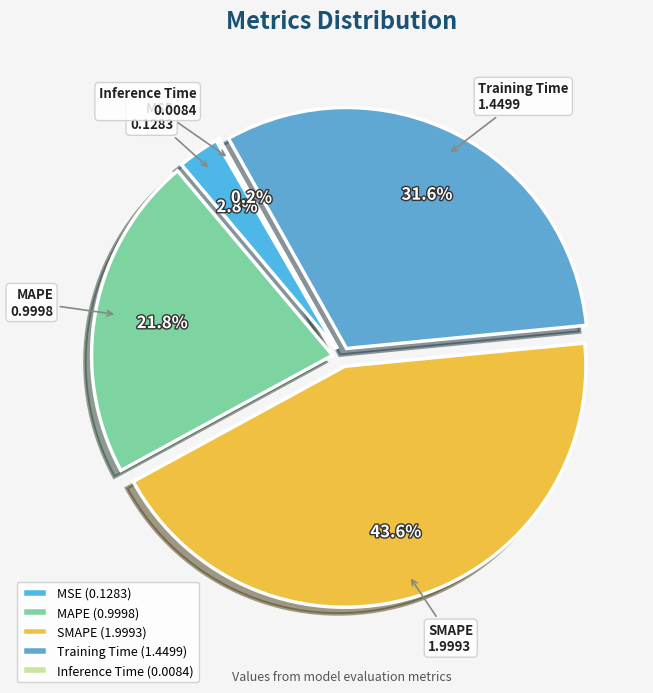

Is it true that SMAPE is 38% of the pie?

False